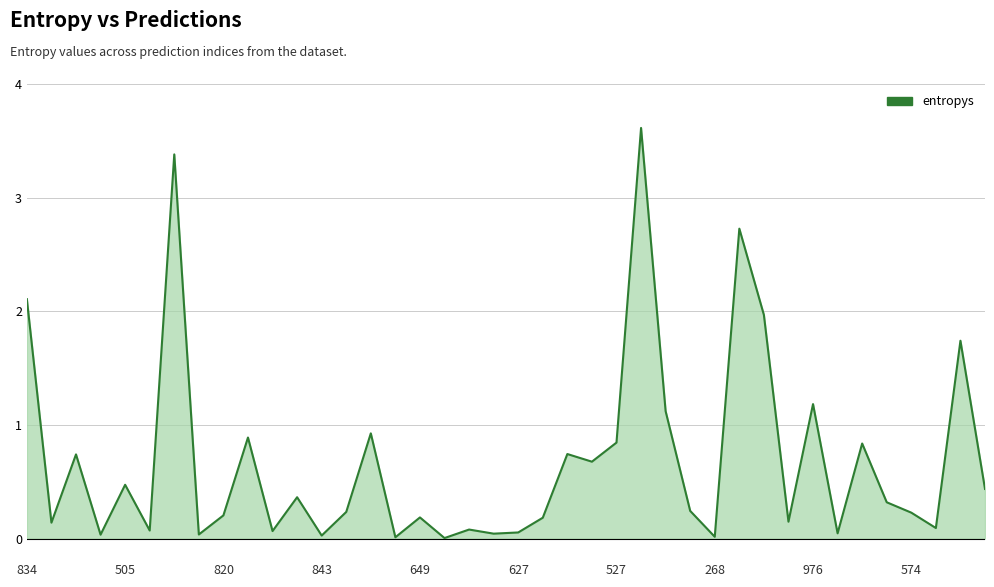

What position from the left is 820?

3